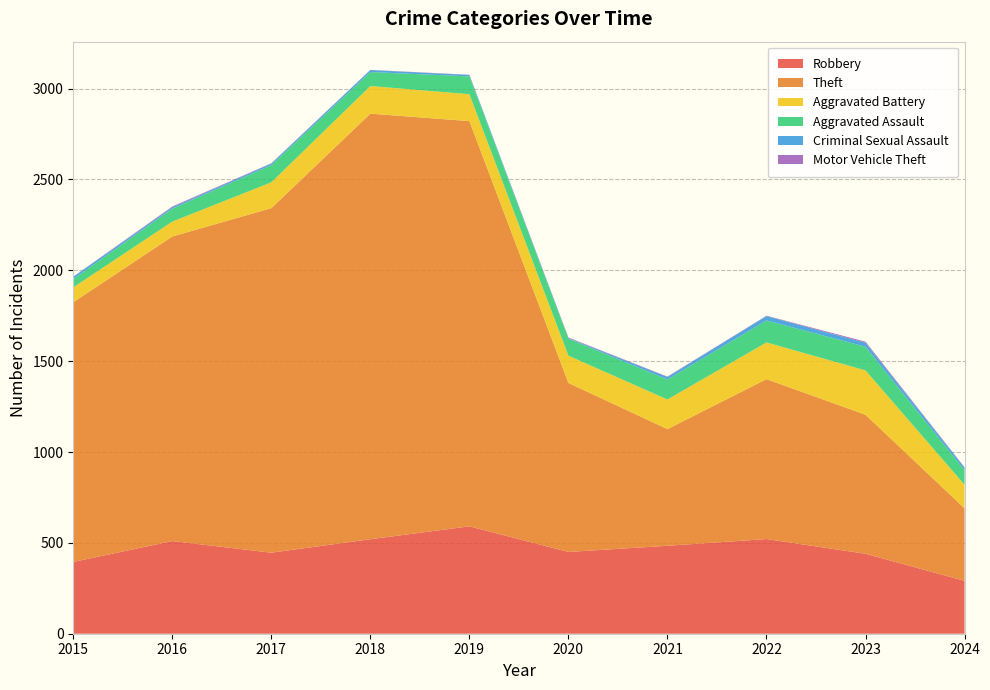

Reading left to right, extract all data points from this chart.

Robbery: 2015=395	2016=510	2017=446	2018=520	2019=591	2020=450	2021=484	2022=521	2023=440	2024=291
Theft: 2015=1429	2016=1676	2017=1896	2018=2342	2019=2230	2020=930	2021=642	2022=880	2023=765	2024=399
Aggravated Battery: 2015=82	2016=82	2017=142	2018=152	2019=148	2020=150	2021=163	2022=202	2023=244	2024=130
Aggravated Assault: 2015=46	2016=71	2017=95	2018=77	2019=98	2020=94	2021=110	2022=121	2023=130	2024=80
Criminal Sexual Assault: 2015=12	2016=8	2017=8	2018=11	2019=8	2020=3	2021=14	2022=24	2023=22	2024=14
Motor Vehicle Theft: 2015=1	2016=4	2017=2	2018=1	2019=1	2020=3	2021=2	2022=2	2023=6	2024=2